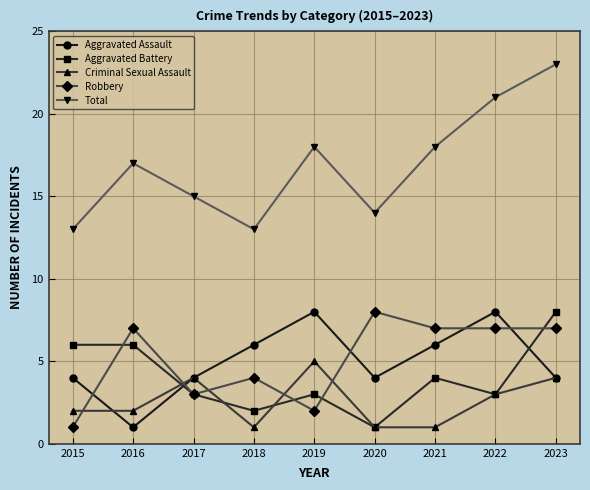

Which series has the largest range (max minus min)?

Total